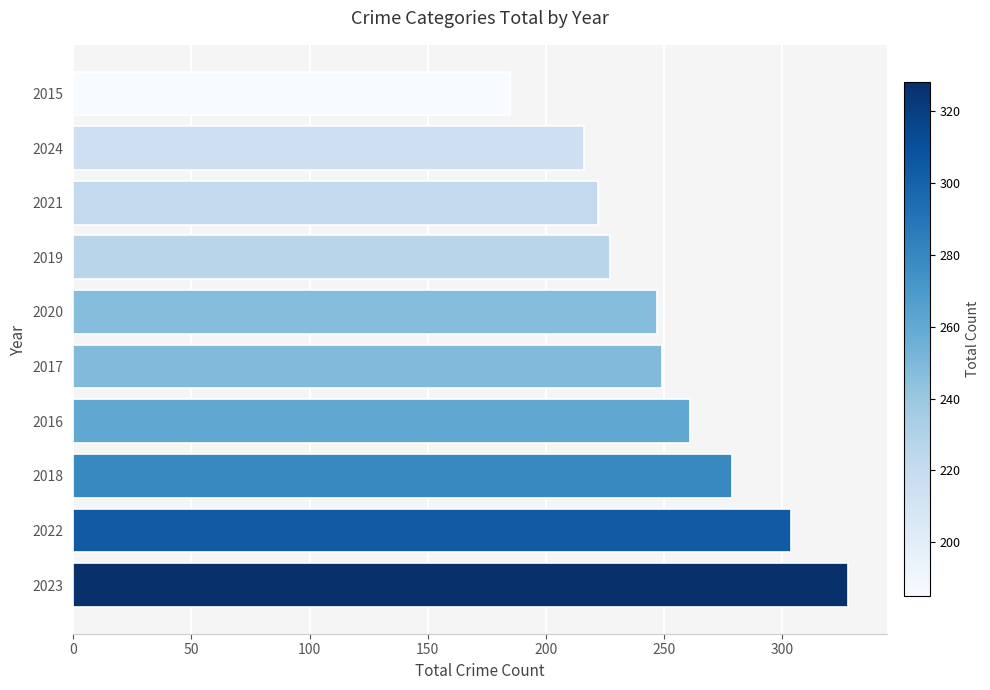

Is it true that the value at 2019 is 80?

False